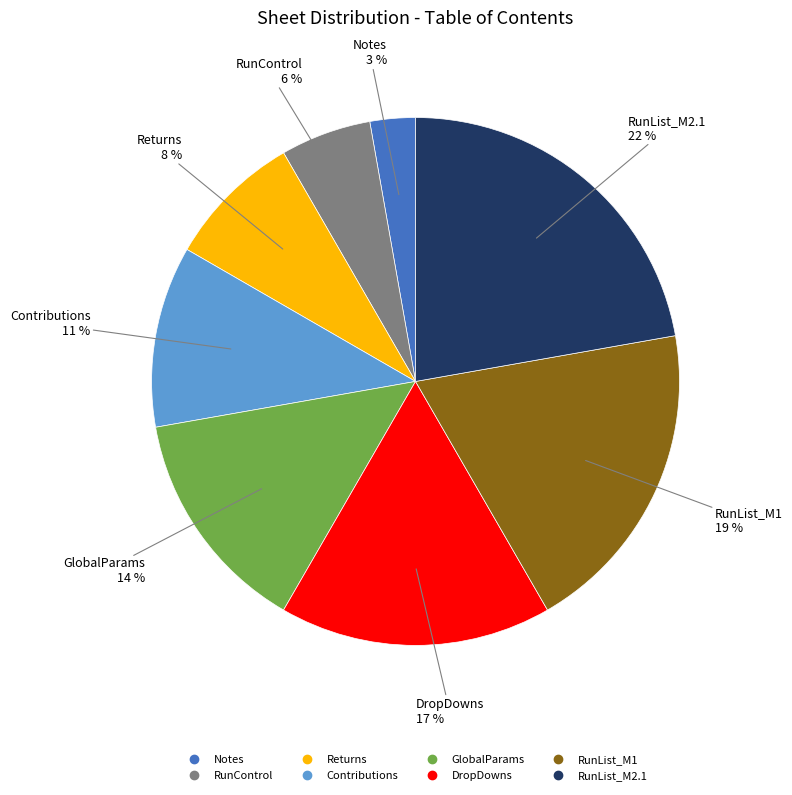

Combined, do Notes and DropDowns account for over 50%?

No